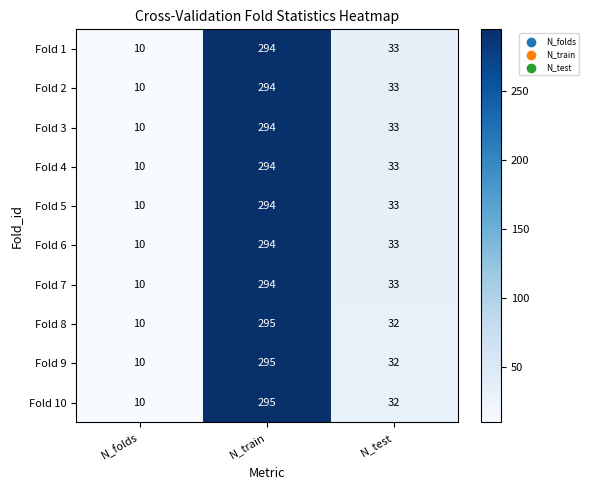

Count the number of categories in the chart.

3